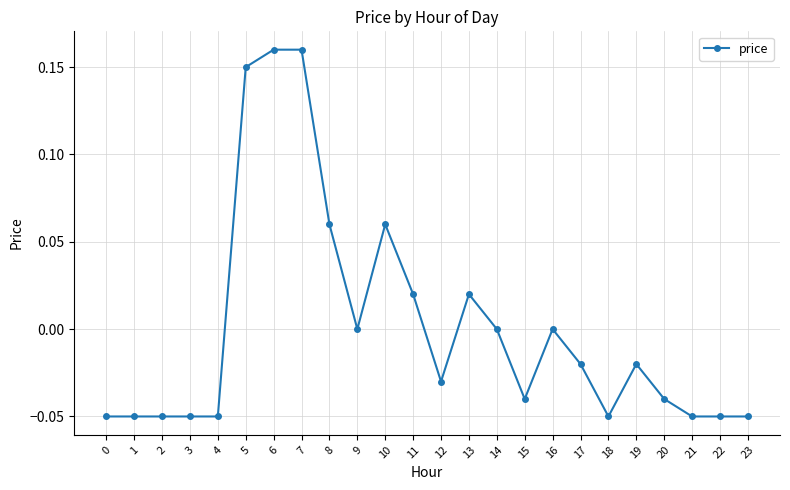

Between 12 and 7, which is larger?

7